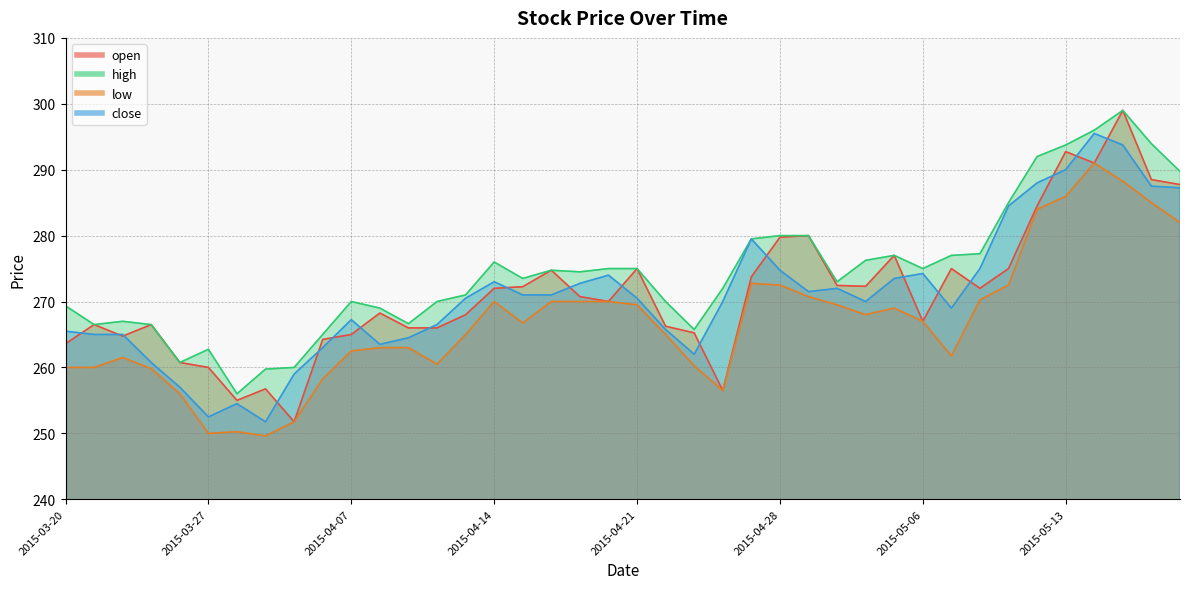

Between which two adjacent categories do open and close first intersect?

2015-03-20 and 2015-03-23